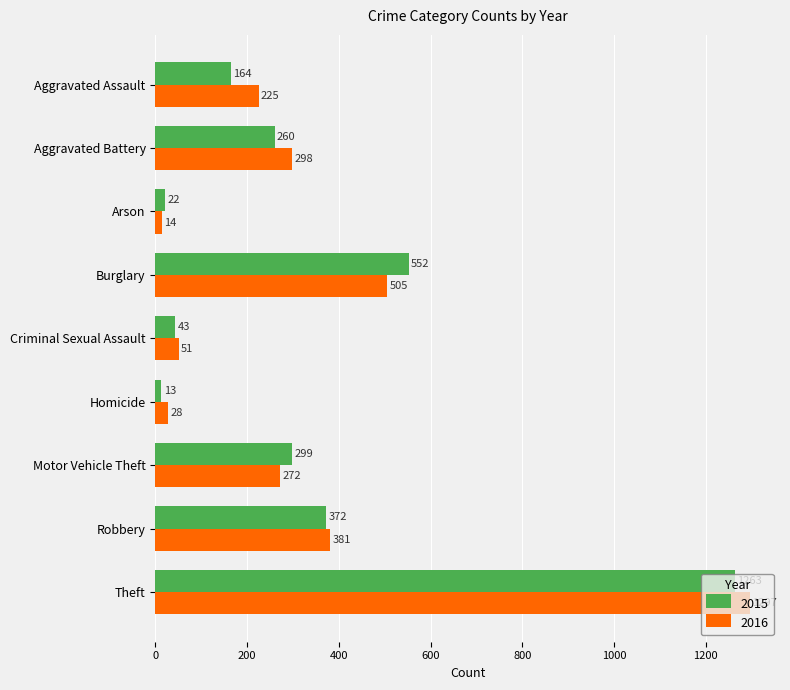

Between Criminal Sexual Assault and Robbery, which series saw the biggest shift?

2016